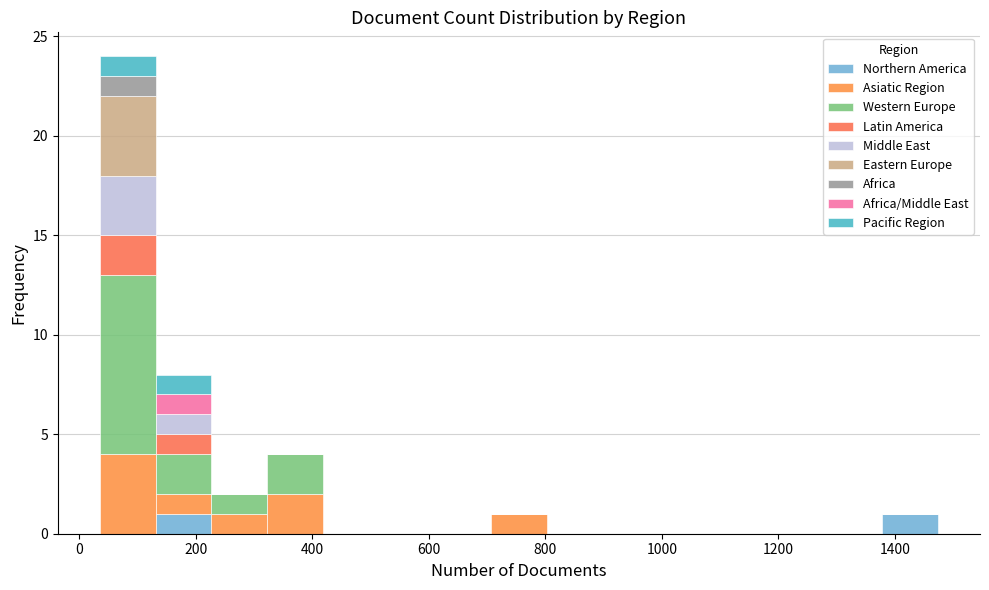

What is the total height of the stacked bar covering 1380 to 1480 on the x-axis? Neither the bar edges nor the heights are printed on the chart, so give them approximately, as read against the axes.

1